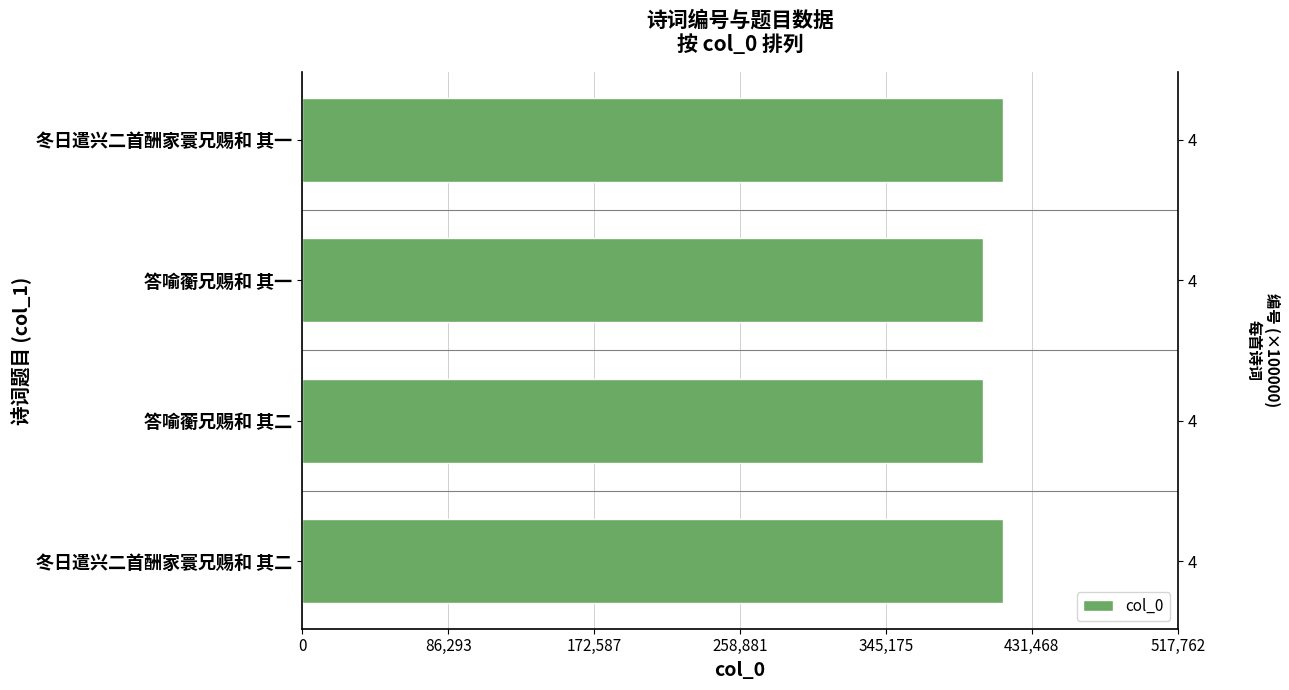

What is the difference between the maximum and second lowest values?

11873